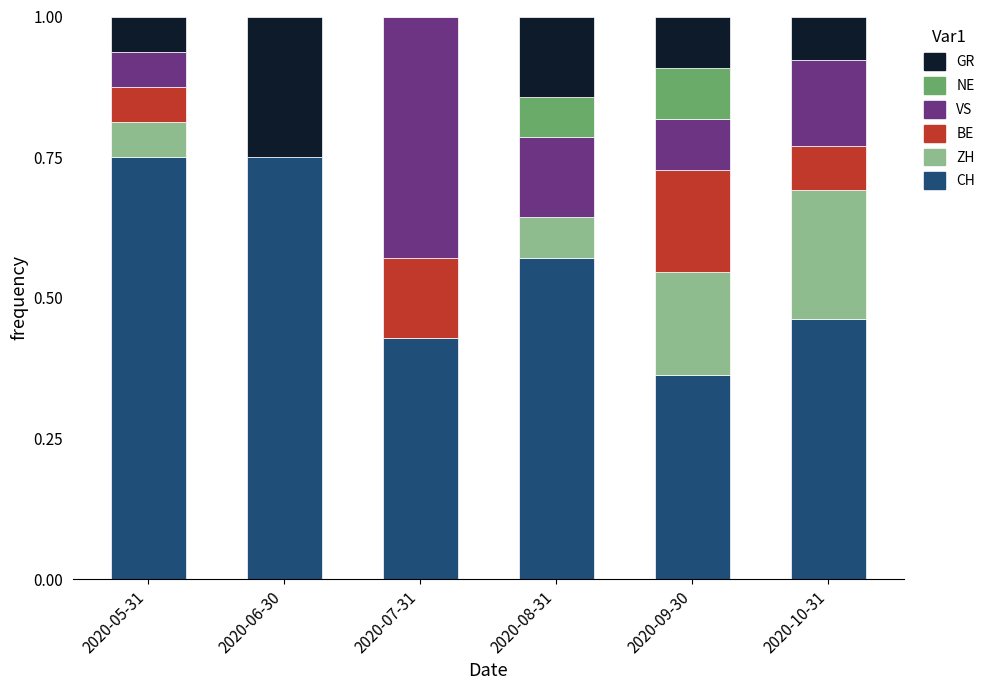

What is the total value across all series at 2020-07-31?

1.0